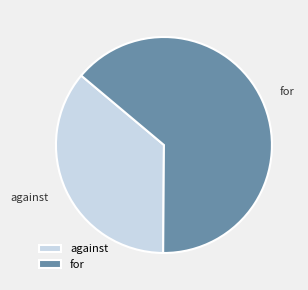

True or false: against accounts for 25% of the total.

False